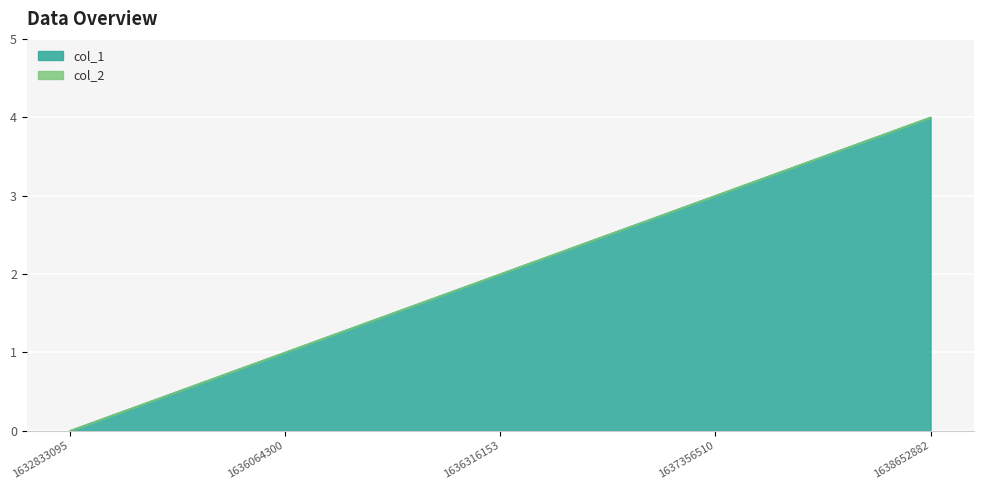

What value does the data have at 1636316153?

2